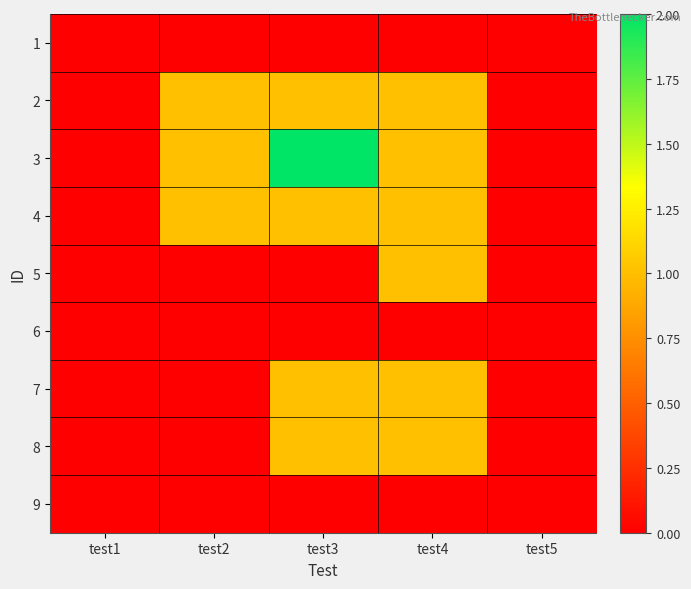

At how many categories does at least one series exceed 0?

3